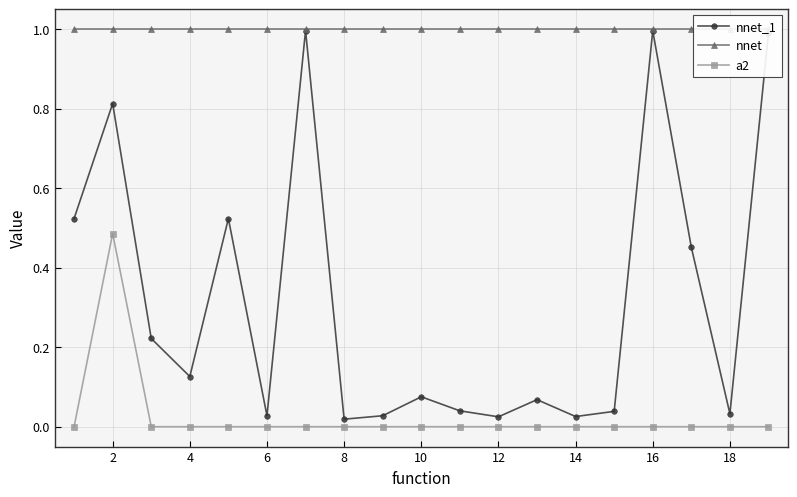

True or false: nnet_1 has more than 1 interior local peaks.

True